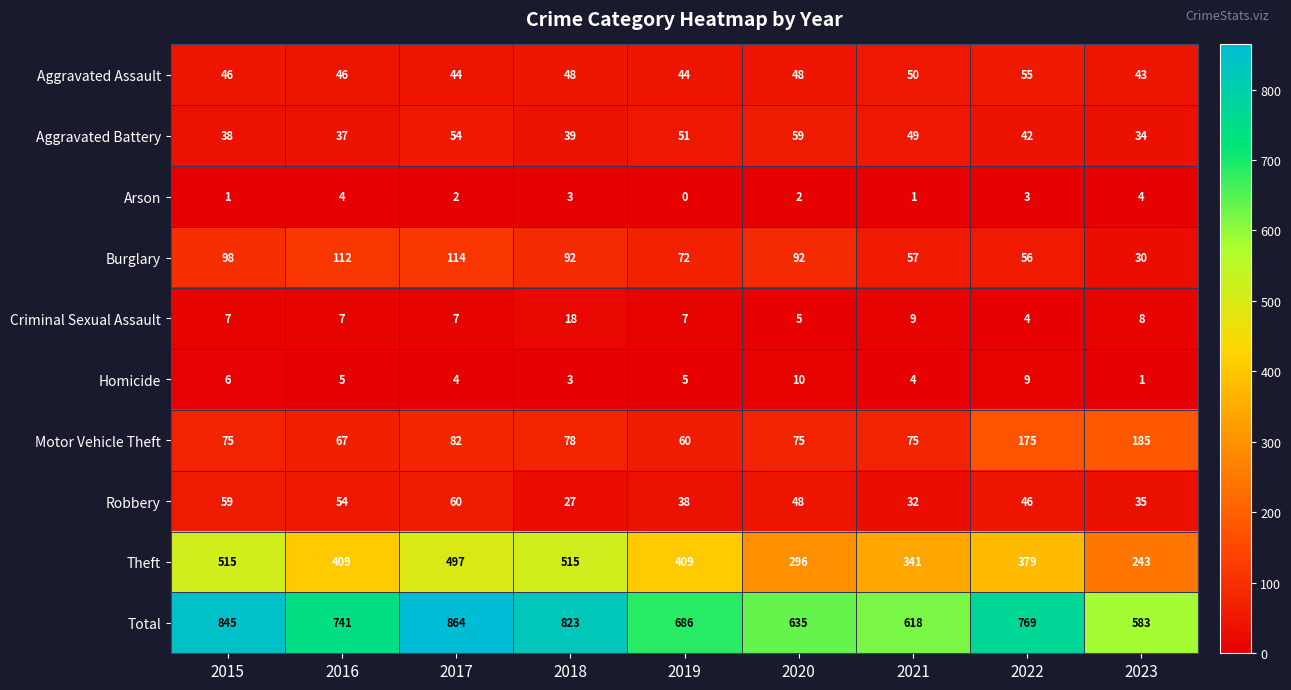

Between 2015 and 2017, which series saw the biggest shift?

Total